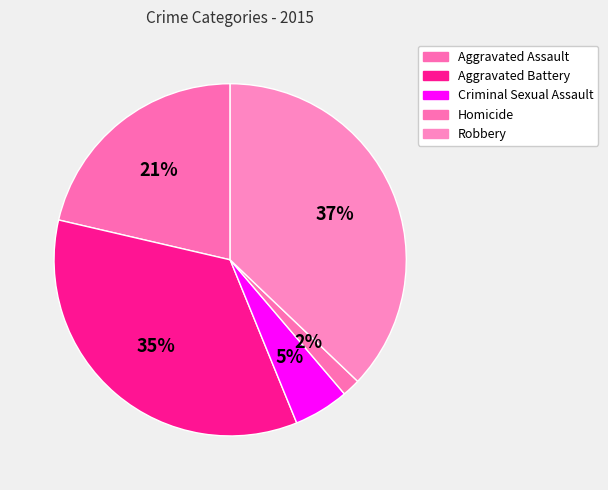

Is it true that Robbery is 37% of the pie?

True